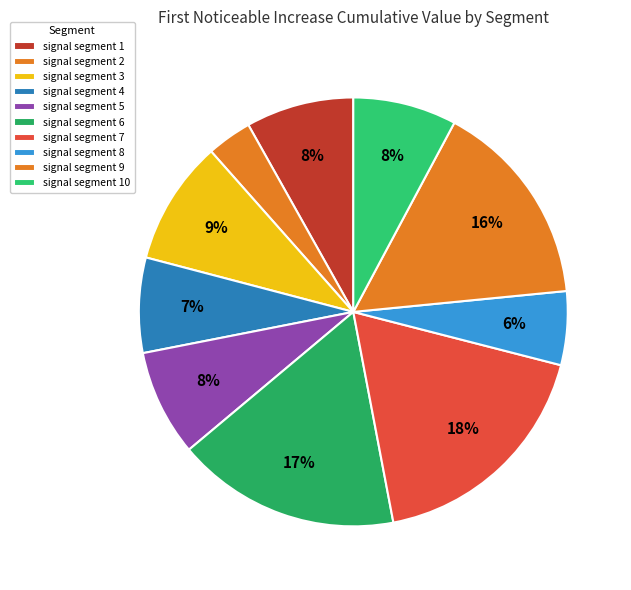

How many slices are in this pie chart?

10